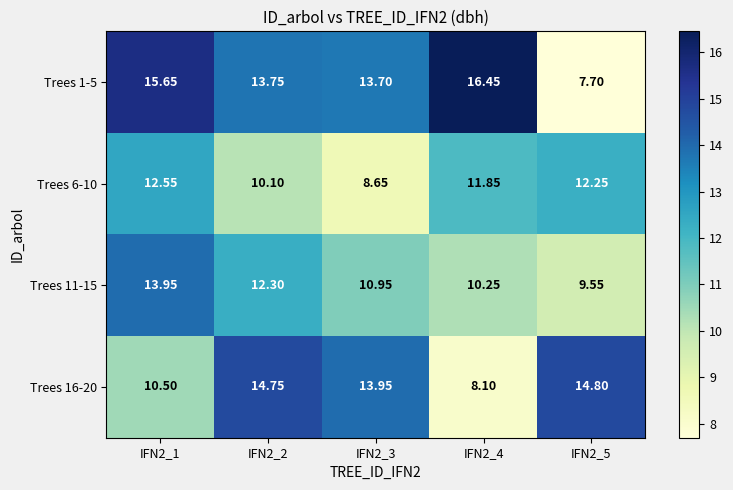

Is the value of Trees 11-15 at IFN2_5 greater than the value of Trees 1-5 at IFN2_1?

No